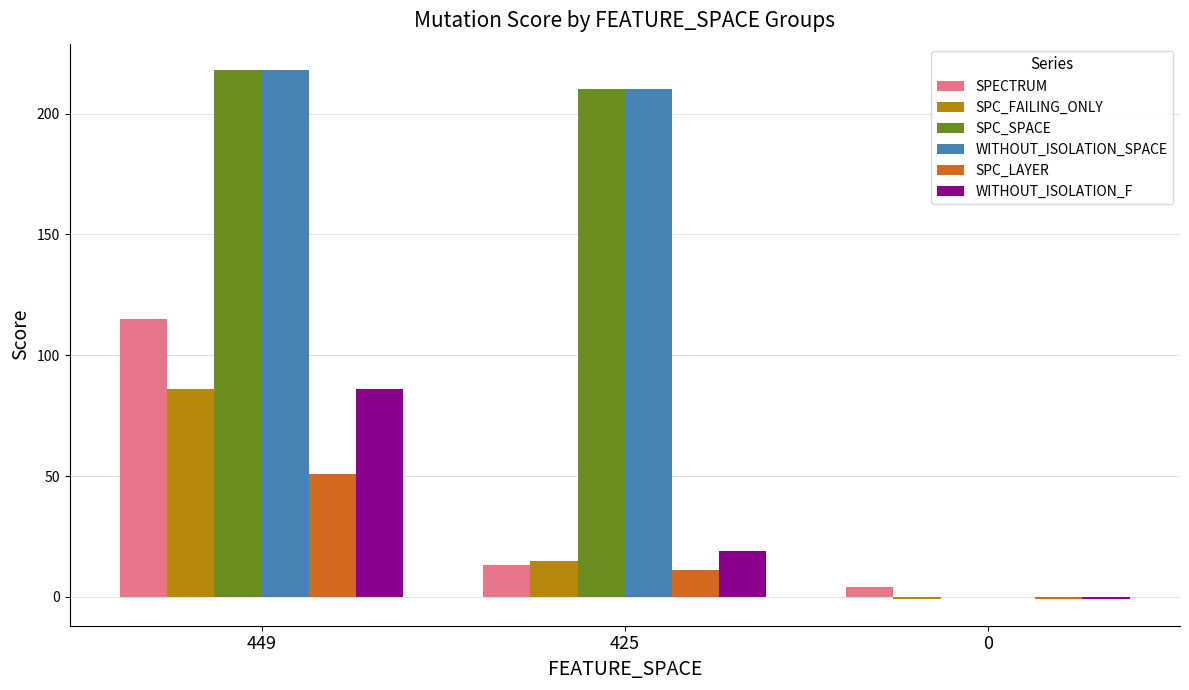

Which series changed the most between 449 and 425?

SPECTRUM